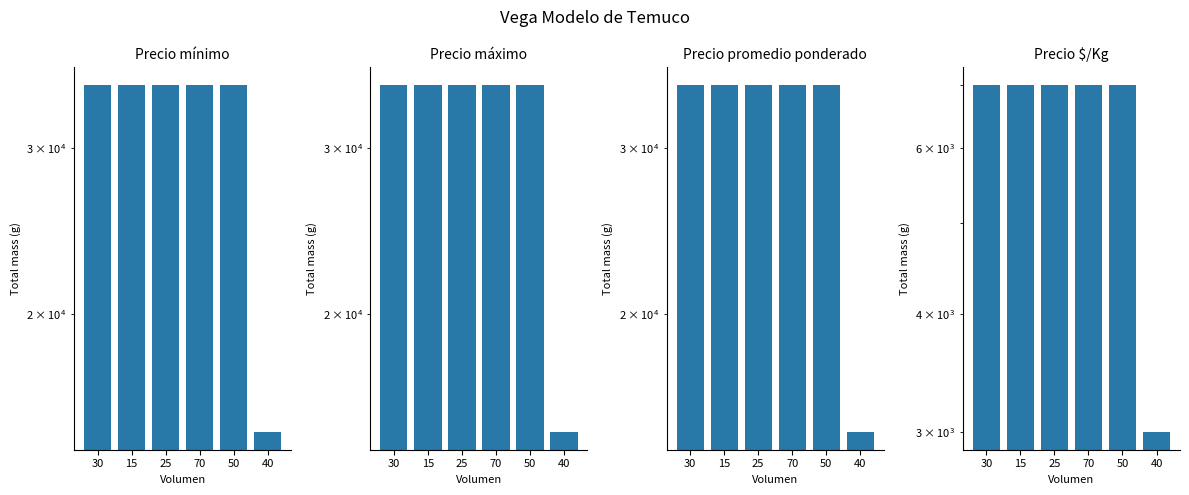

What is the approximate value of Precio promedio ponderado at 70?

35000